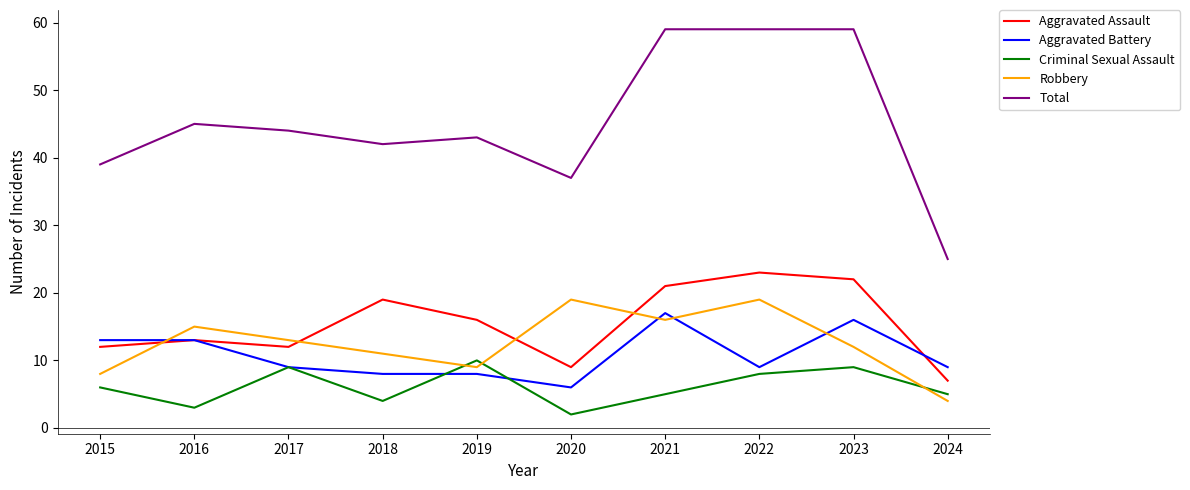

At which label does Robbery reach its minimum?

2024